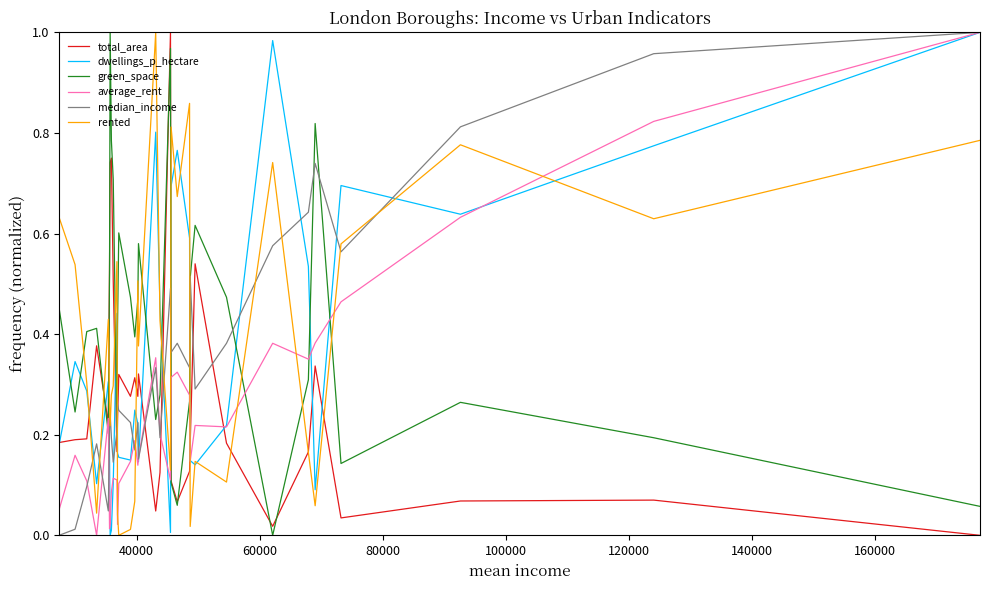

How many intersections are there between dwellings_p_hectare and green_space?

13